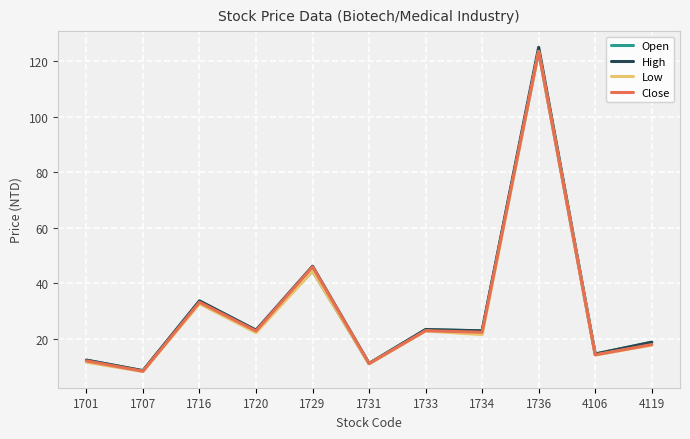

True or false: Open has a value of 11.2 at 1731.

True